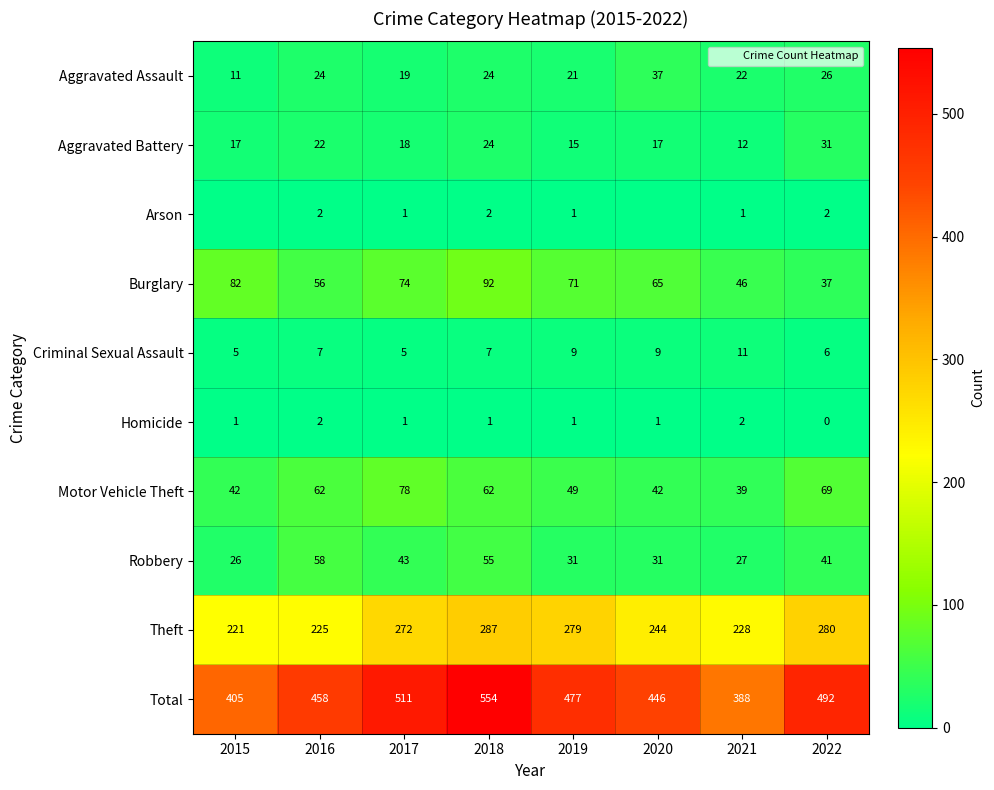

What is the average value of the Homicide series?

1